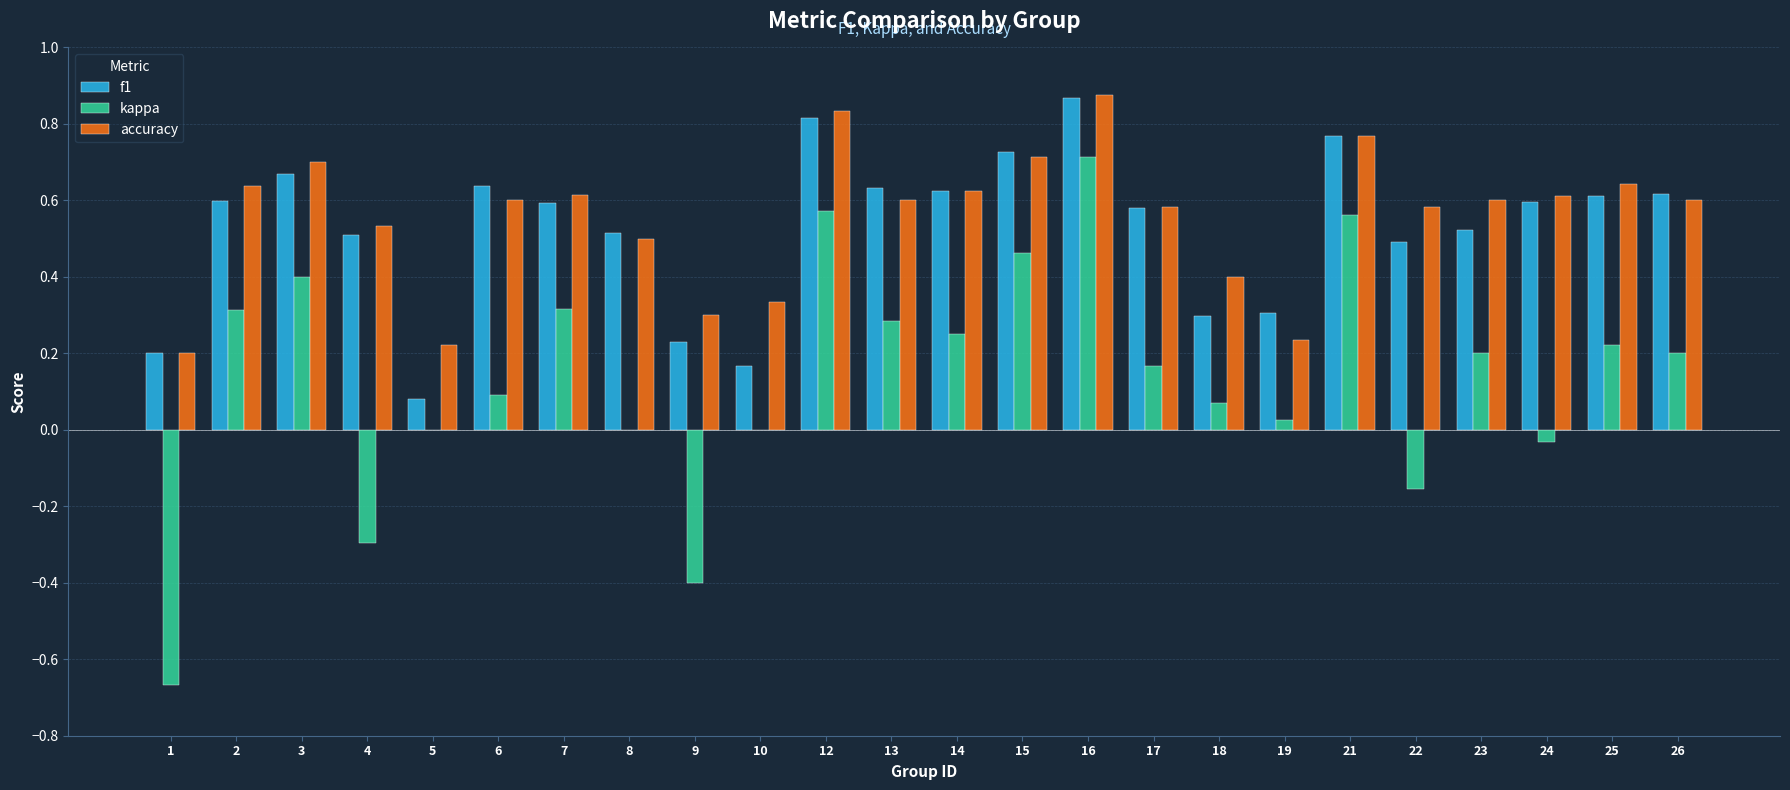

What is the sum of all f1 values?

12.7